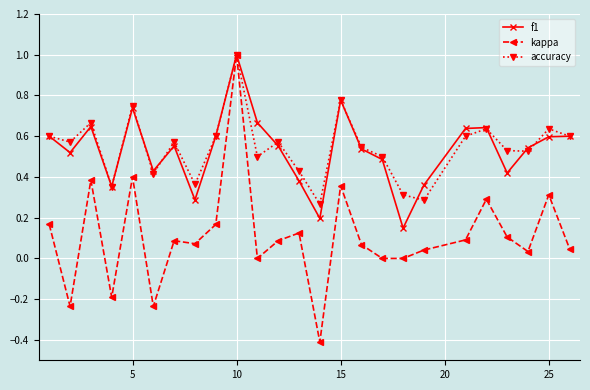

True or false: kappa has more than 2 interior local peaks.

True